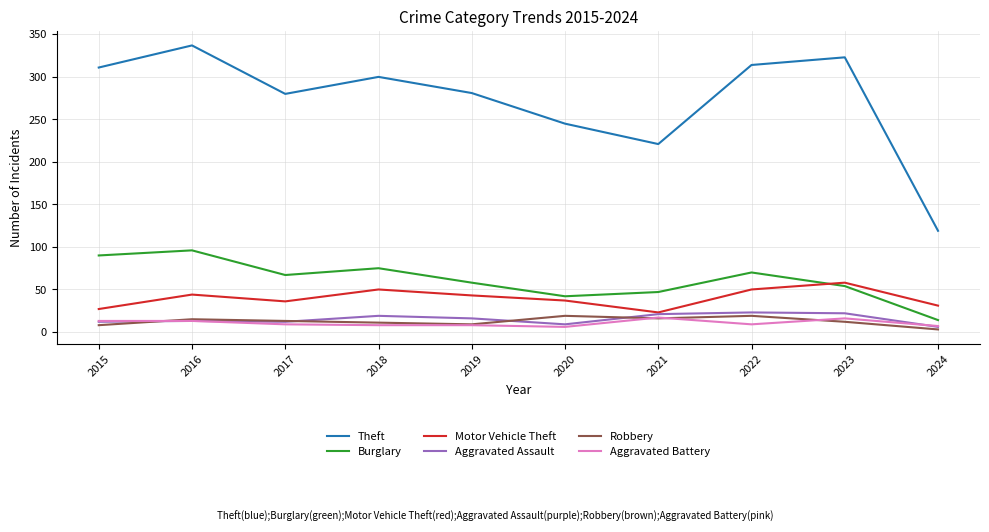

True or false: Robbery and Motor Vehicle Theft intersect in this chart.

False